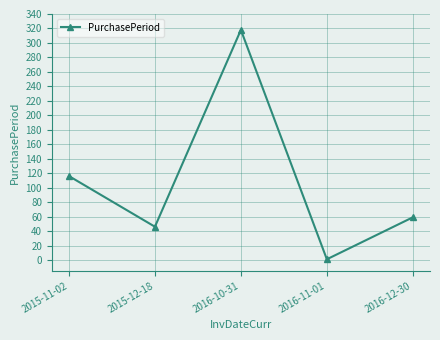

What is the label of the 4th point from the right?

2015-12-18